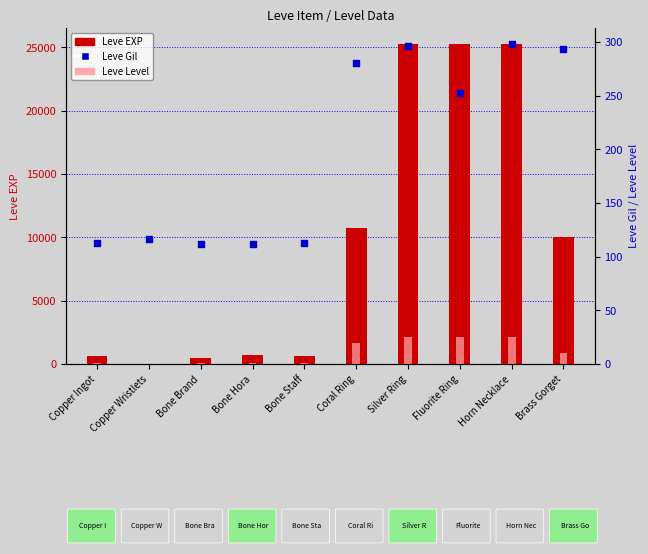

Which series has the largest total across all categories?

Leve EXP